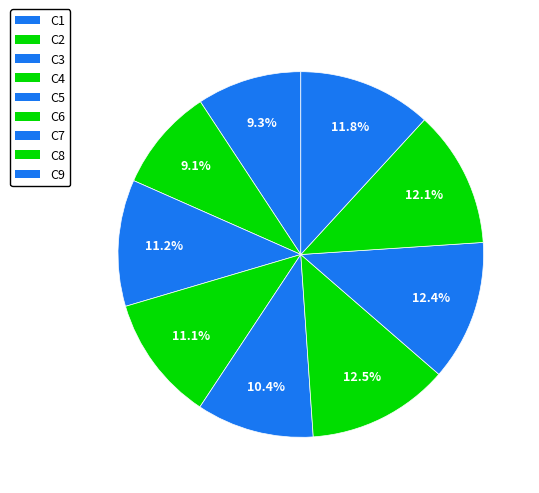

How many slices are in this pie chart?

9